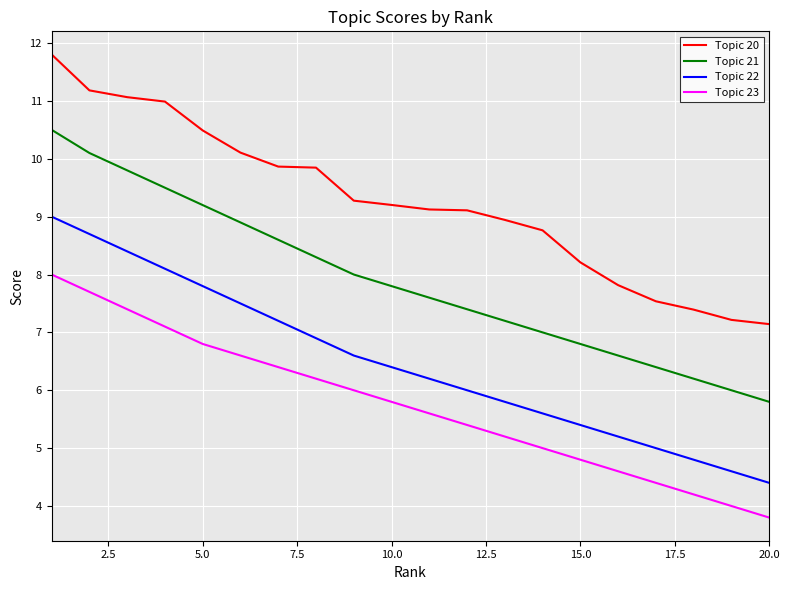

List the series in order of their overall mean, highest first.

Topic 20, Topic 21, Topic 22, Topic 23